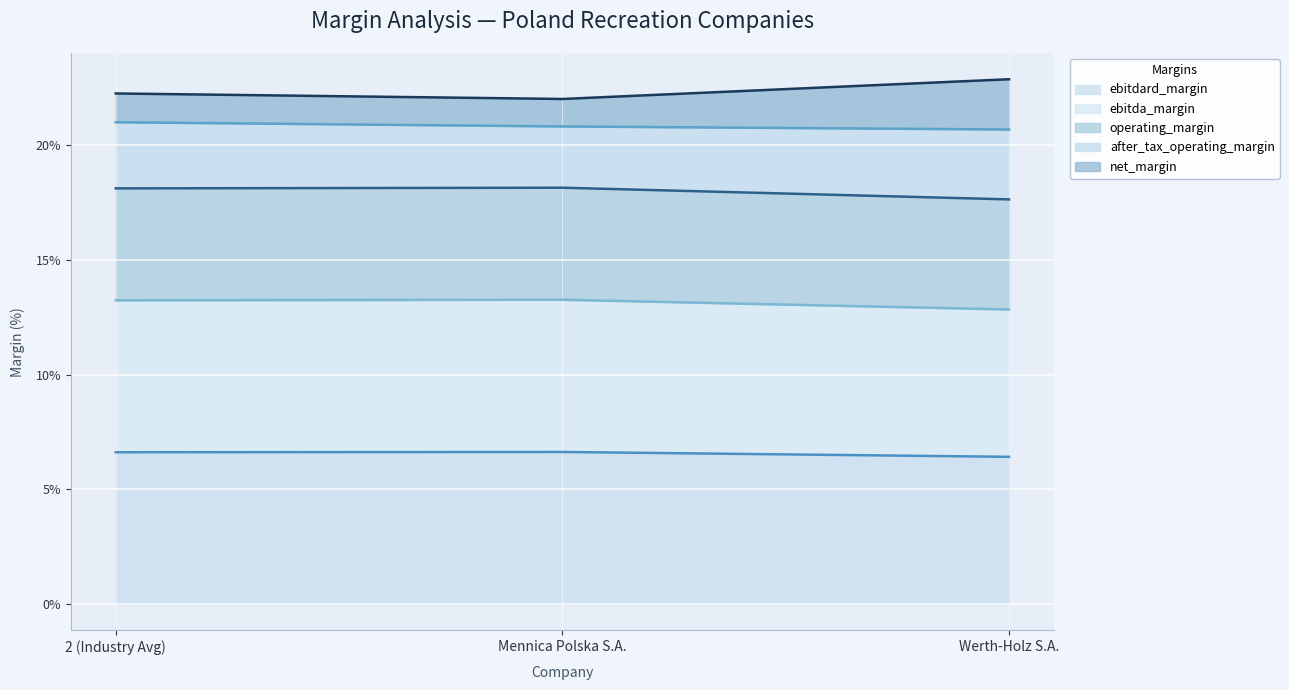

Does the chart display data point markers on the line(s)?

No